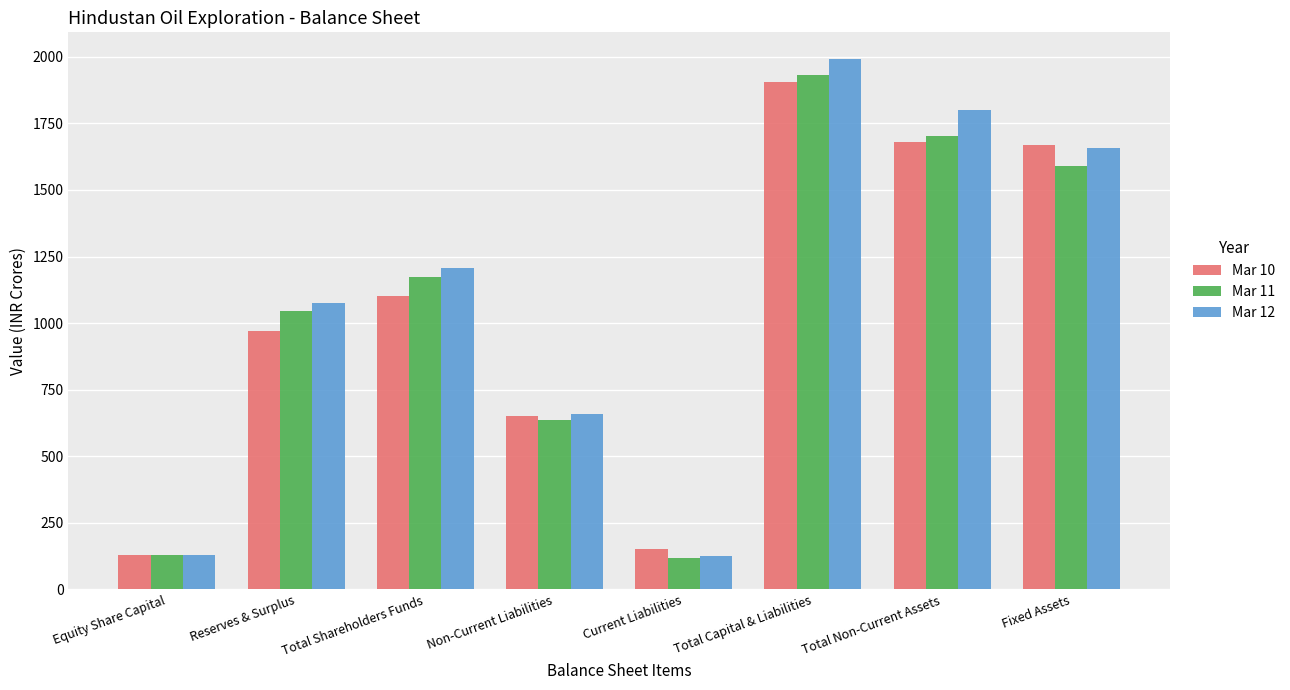

What is the highest value of the Mar 11 series?

1930.3